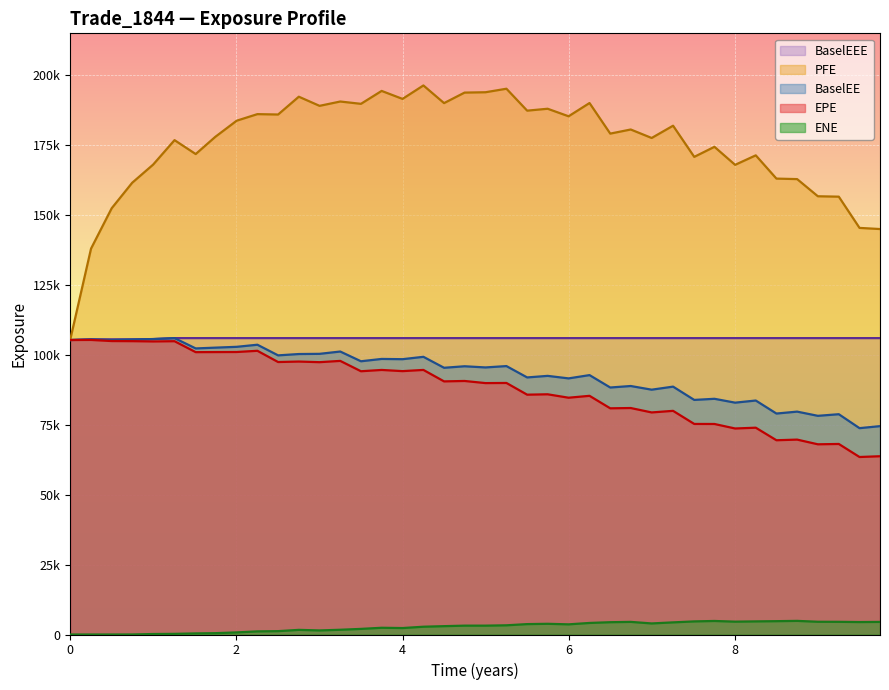

What is the sum of all EPE values?

3527479.5